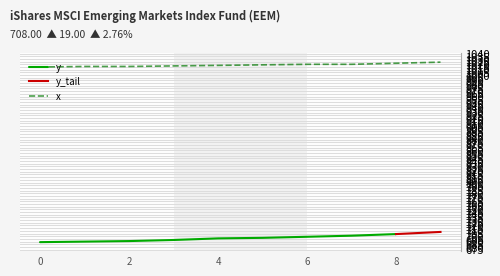

At which label does the data first exceed 1019?

6